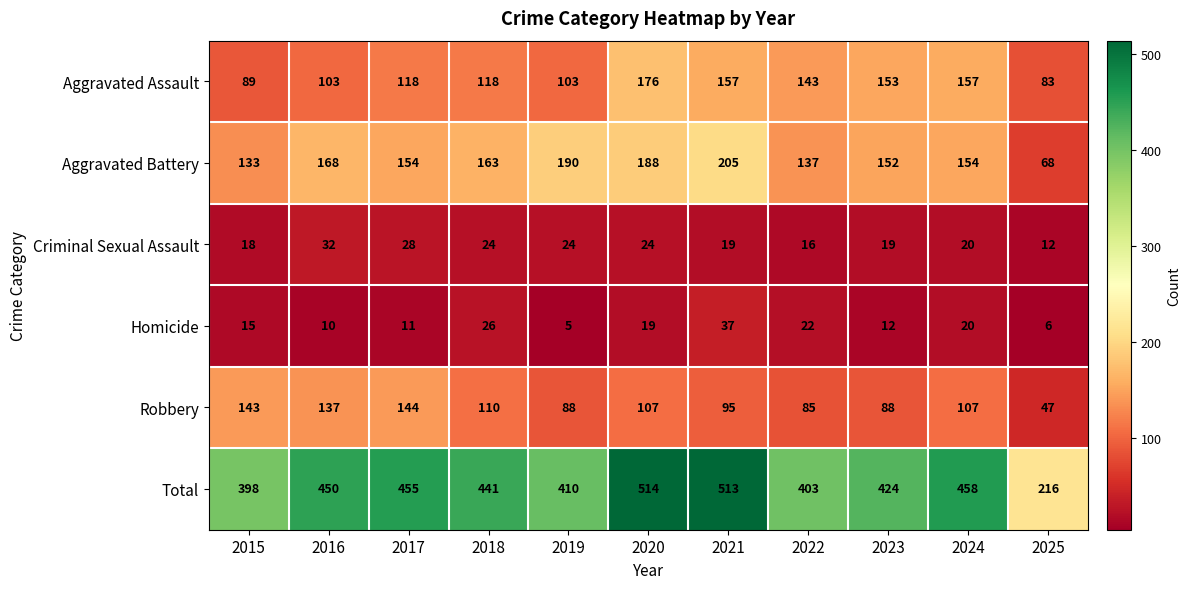

What is the sum of the Total values at 2020 and 2017?

969